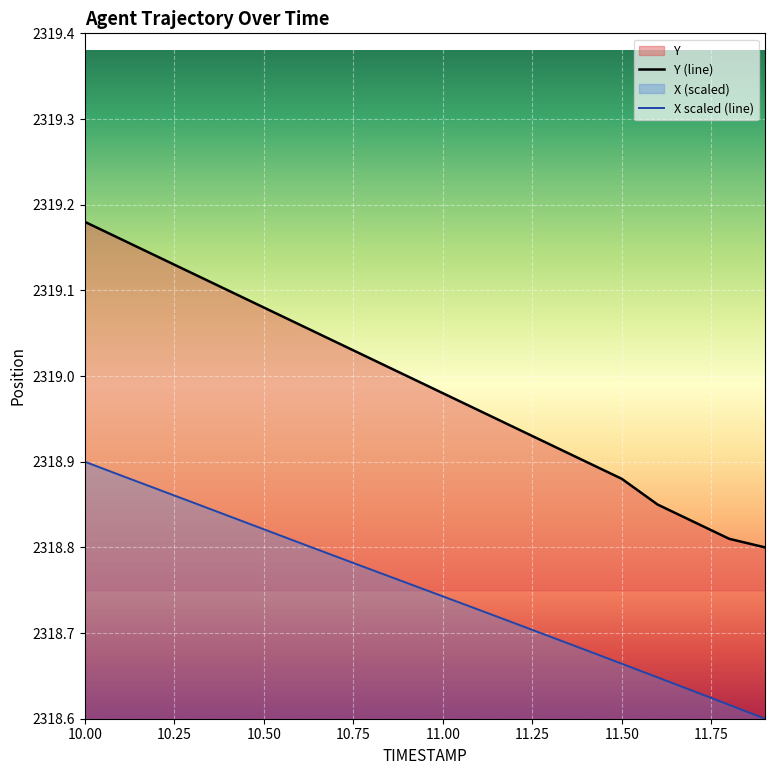

Count the X values in the range 2318 to 2319.

20